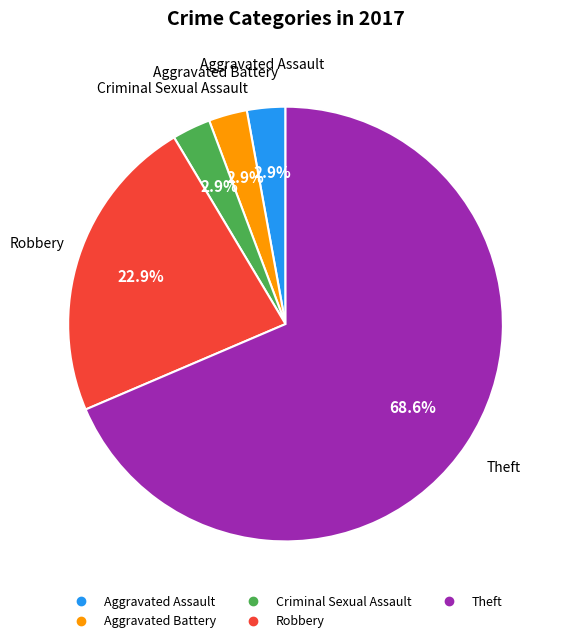

To the nearest percent, what is the difference between the largest and smallest slice percentages?

66%